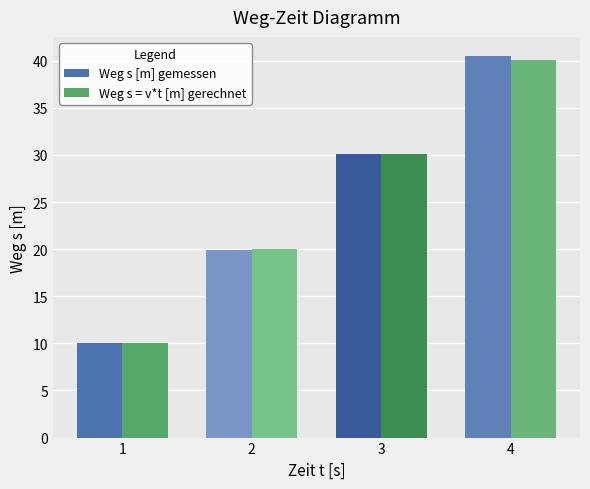

What is the total value across all series at 4?

80.6